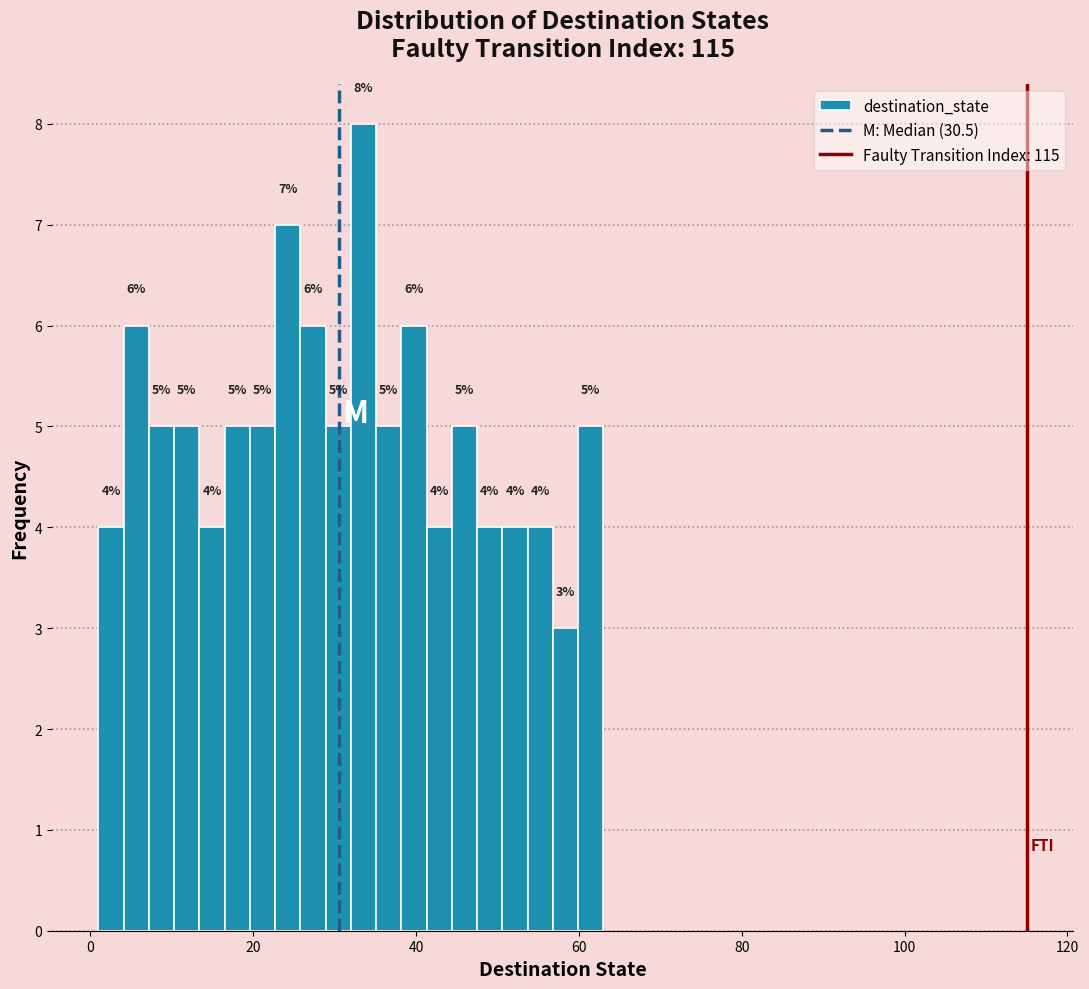

Around what value on the x-axis is the tallest bar? Give the approximate position of its centre, as read against the axis.

34